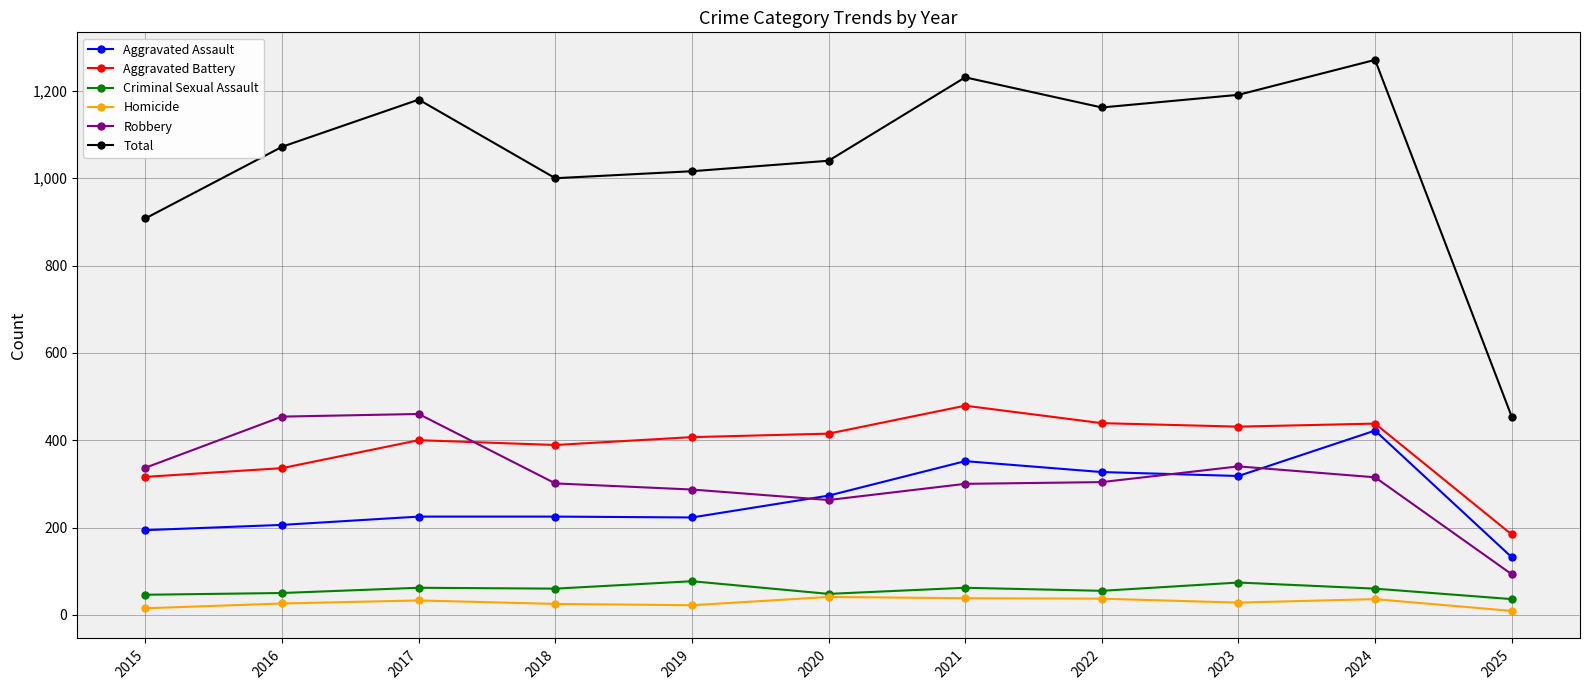

Rank the series at 2017 from highest to lowest value.

Total, Robbery, Aggravated Battery, Aggravated Assault, Criminal Sexual Assault, Homicide